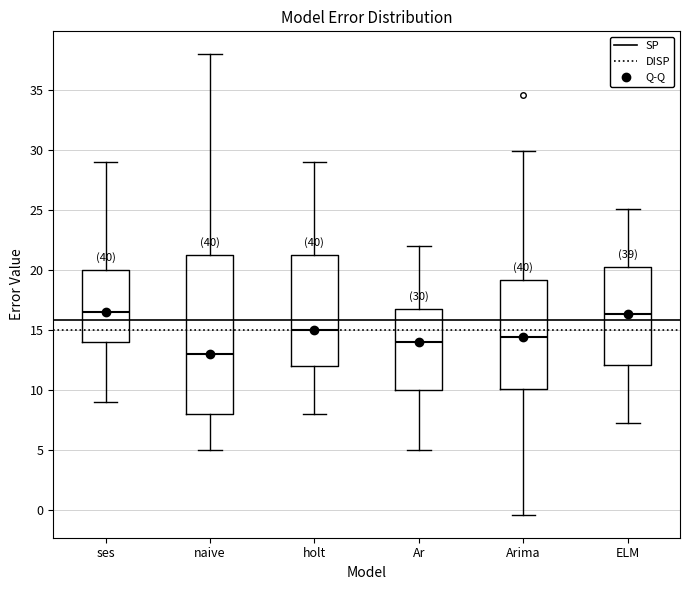

Which box is the tallest, from its lower edge to its upper edge?

naive